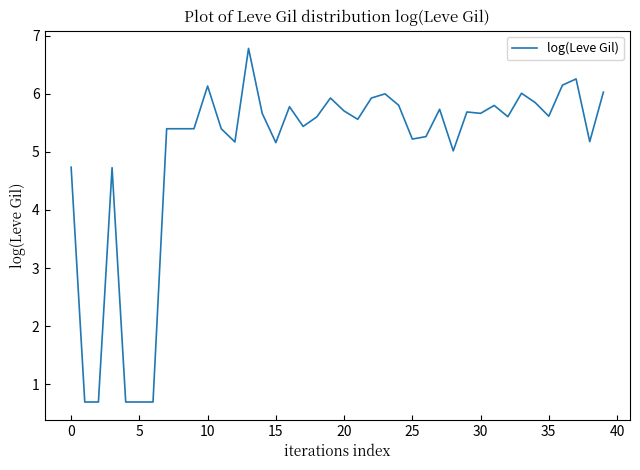

What is the smallest value displayed?

0.7